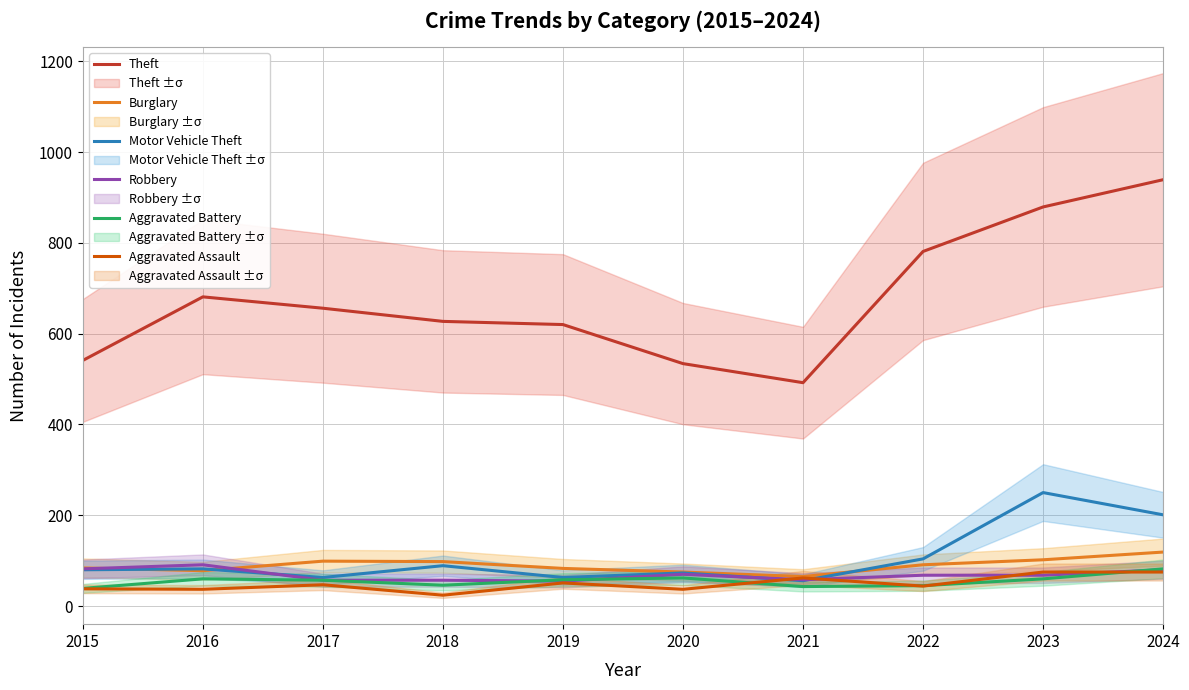

What is the value of the Aggravated Battery point at the 9th from the left?

60